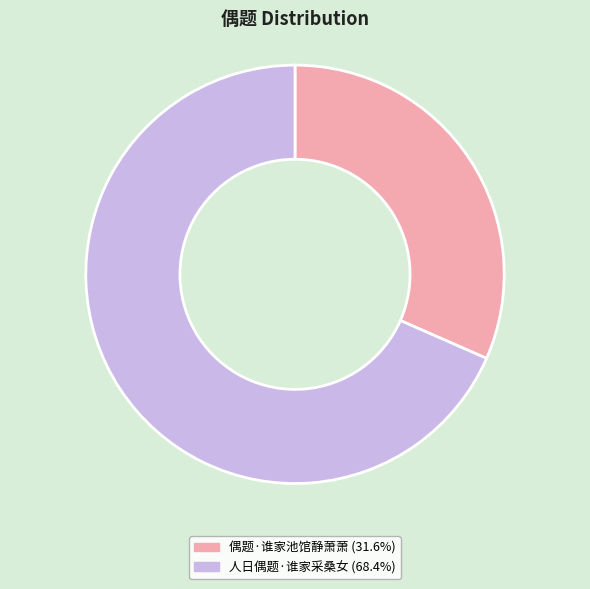

The 人日偶题·谁家采桑女 slice represents 68% of the pie. True or false?

True